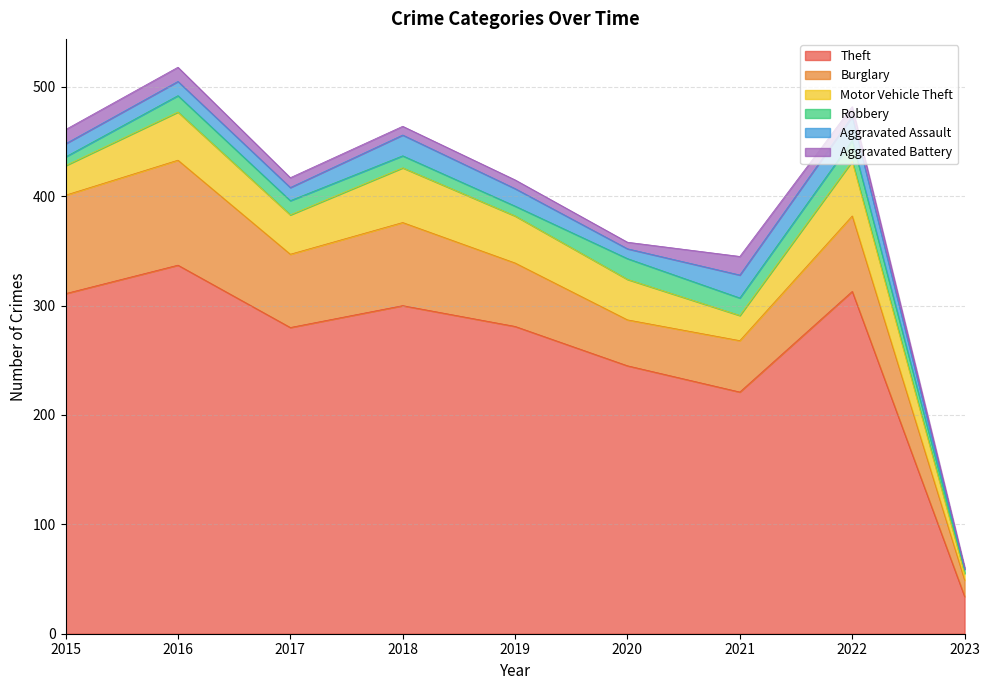

Reading left to right, extract all data points from this chart.

Theft: 2015=311	2016=337	2017=280	2018=300	2019=281	2020=245	2021=221	2022=313	2023=34
Burglary: 2015=90	2016=96	2017=67	2018=76	2019=58	2020=42	2021=47	2022=69	2023=15
Motor Vehicle Theft: 2015=27	2016=44	2017=36	2018=50	2019=43	2020=37	2021=23	2022=50	2023=6
Robbery: 2015=8	2016=15	2017=13	2018=11	2019=9	2020=19	2021=16	2022=19	2023=4
Aggravated Assault: 2015=12	2016=13	2017=12	2018=19	2019=16	2020=9	2021=21	2022=22	2023=0
Aggravated Battery: 2015=13	2016=13	2017=9	2018=8	2019=8	2020=6	2021=17	2022=9	2023=2